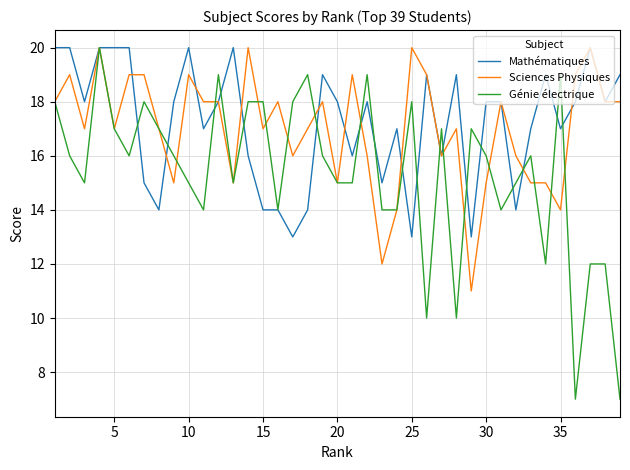

What is the minimum value for Mathématiques?

13